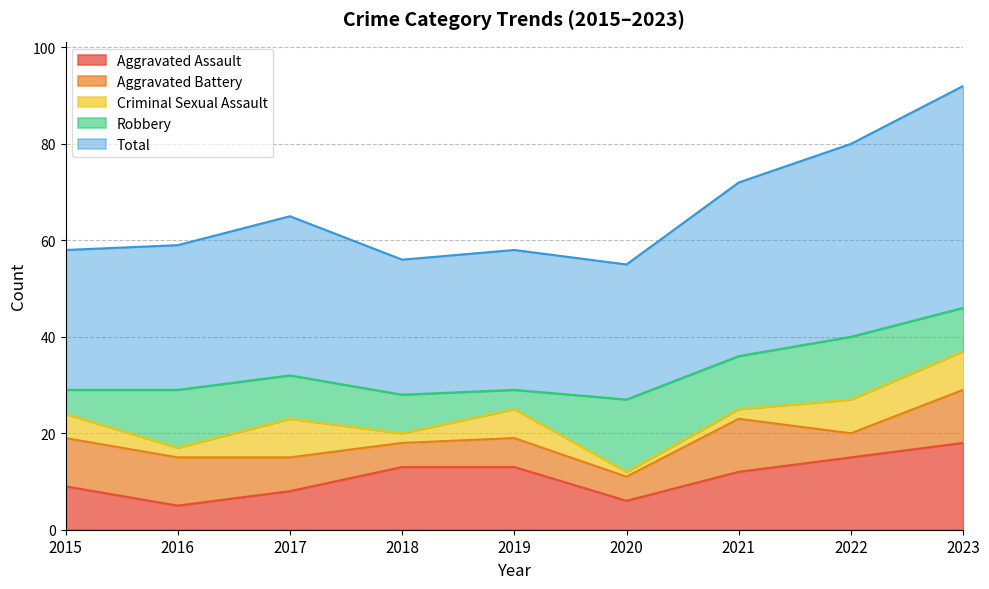

Which series changed the most between 2017 and 2023?

Total